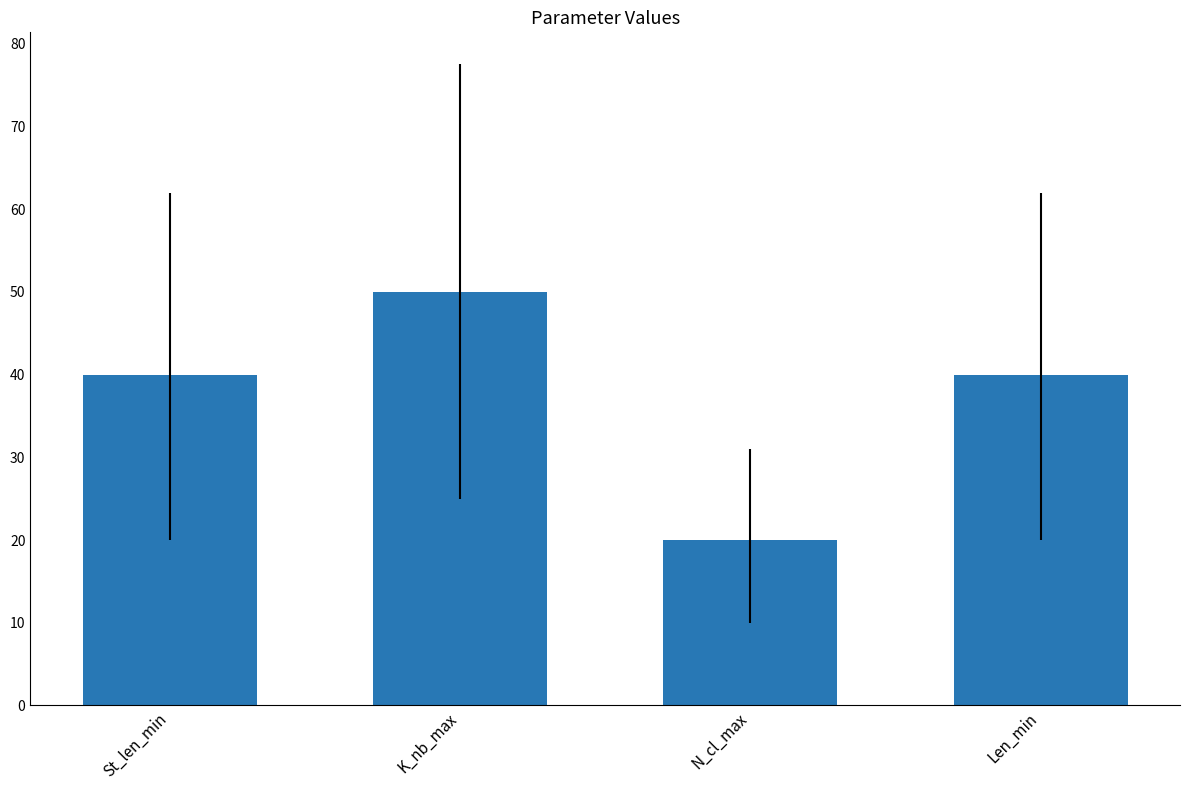

What is the difference between the maximum and minimum values?

30